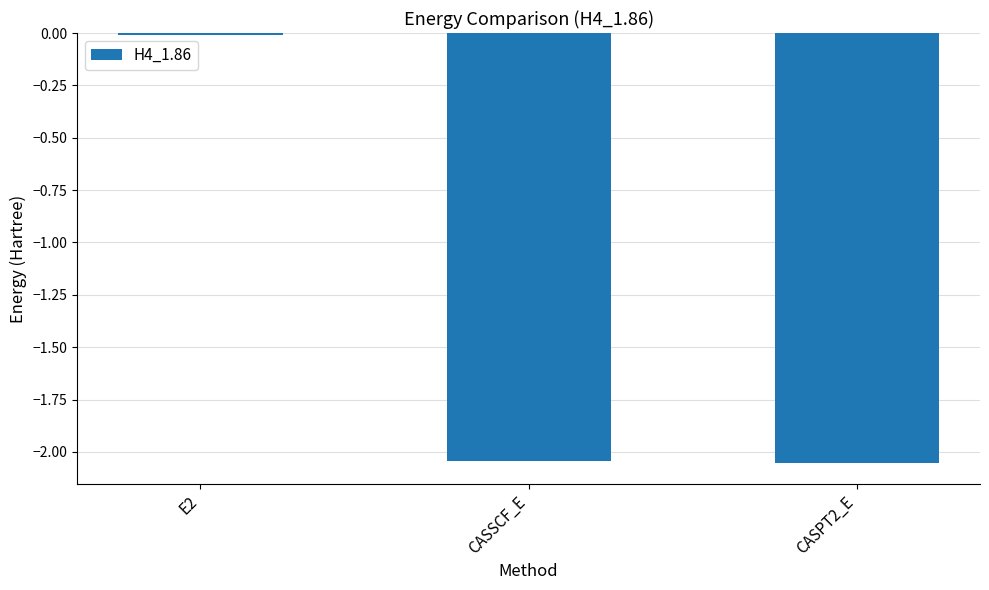

Which category has the highest value across all series?

E2